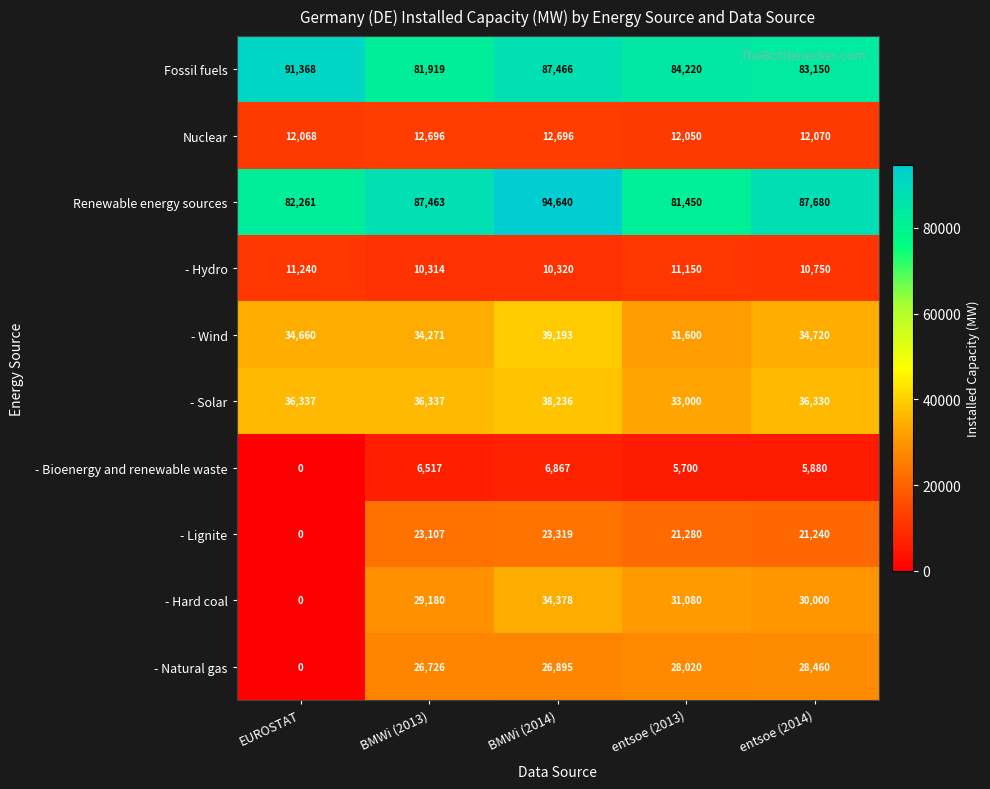

Count the number of categories in the chart.

5